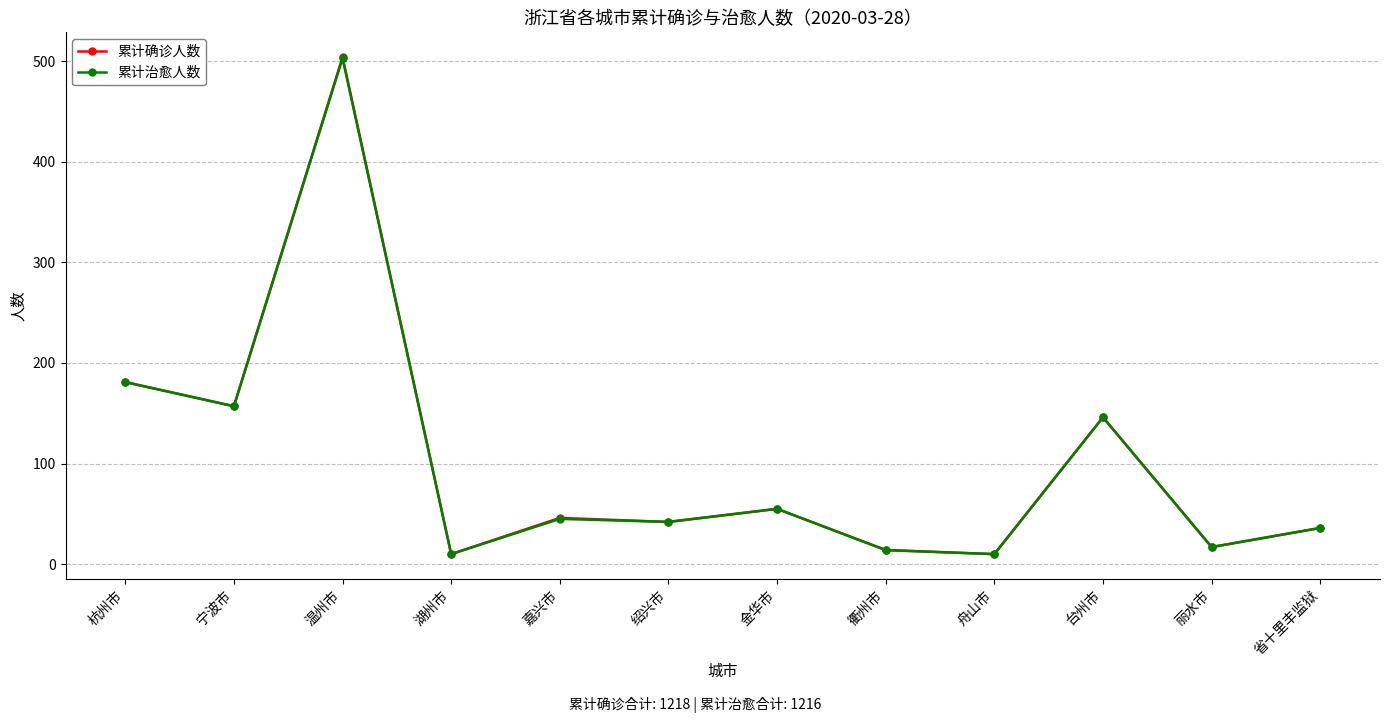

Which series has the largest range (max minus min)?

累计确诊人数